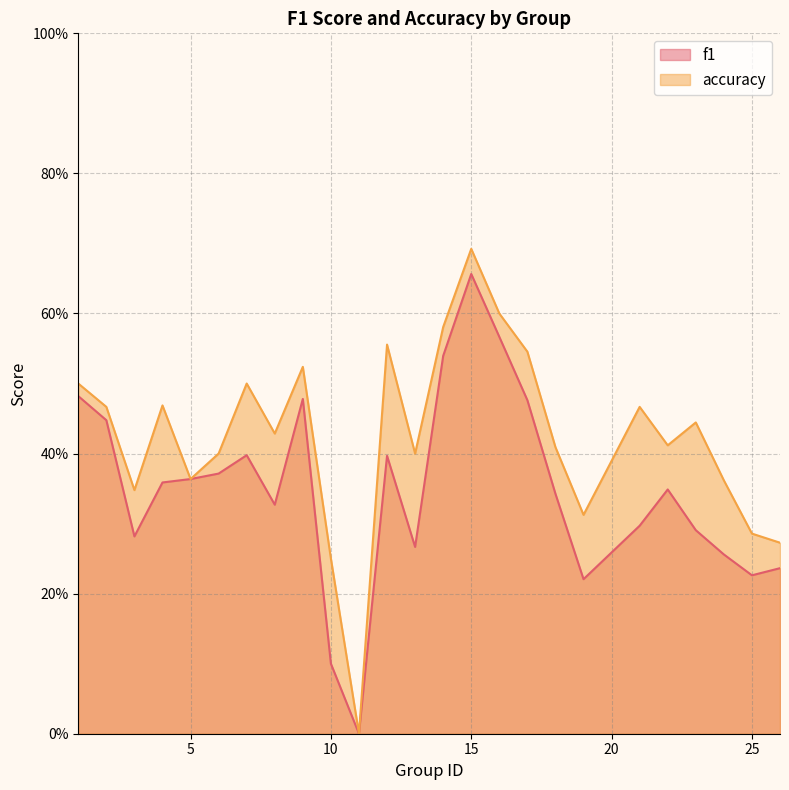

True or false: accuracy has a value of 0.5 at 21.

True